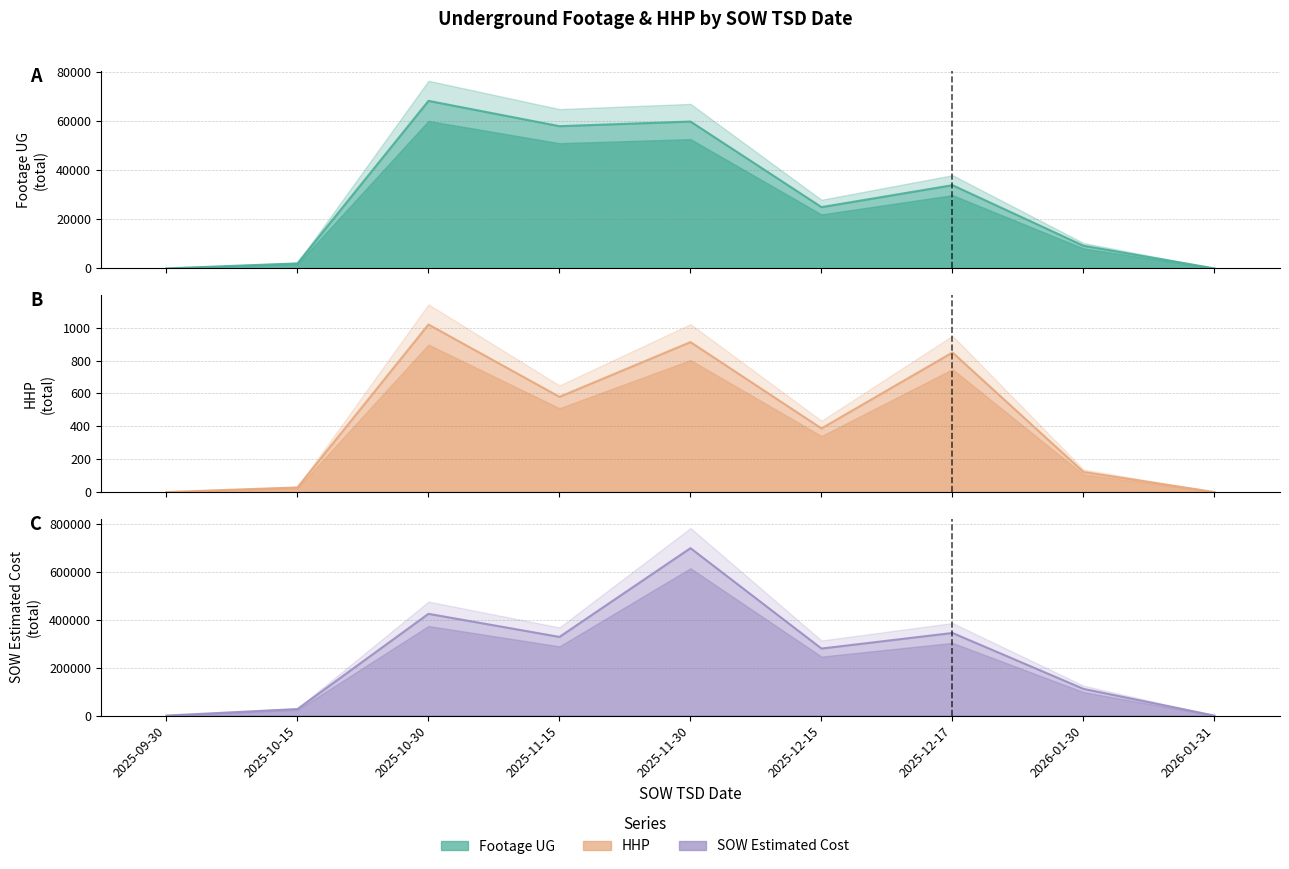

What value does the HHP series have at 2025-12-15?

387